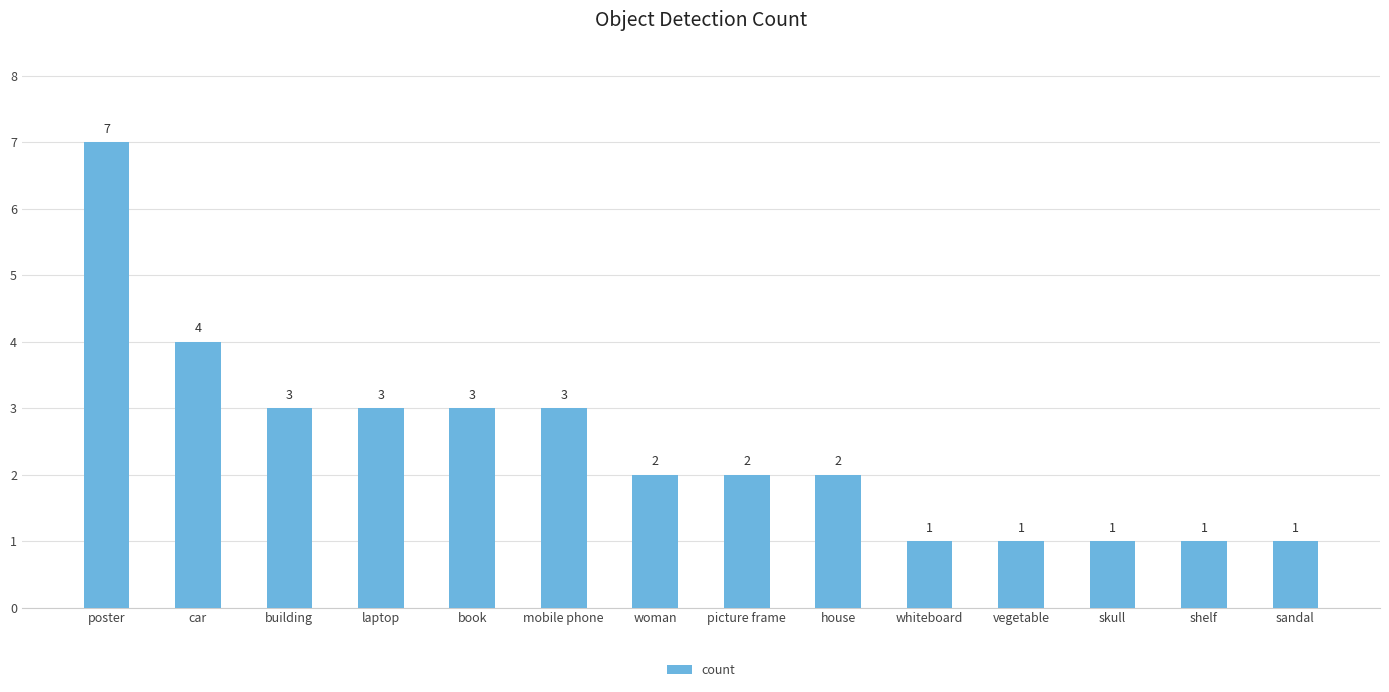

What is the maximum value shown in the chart?

7